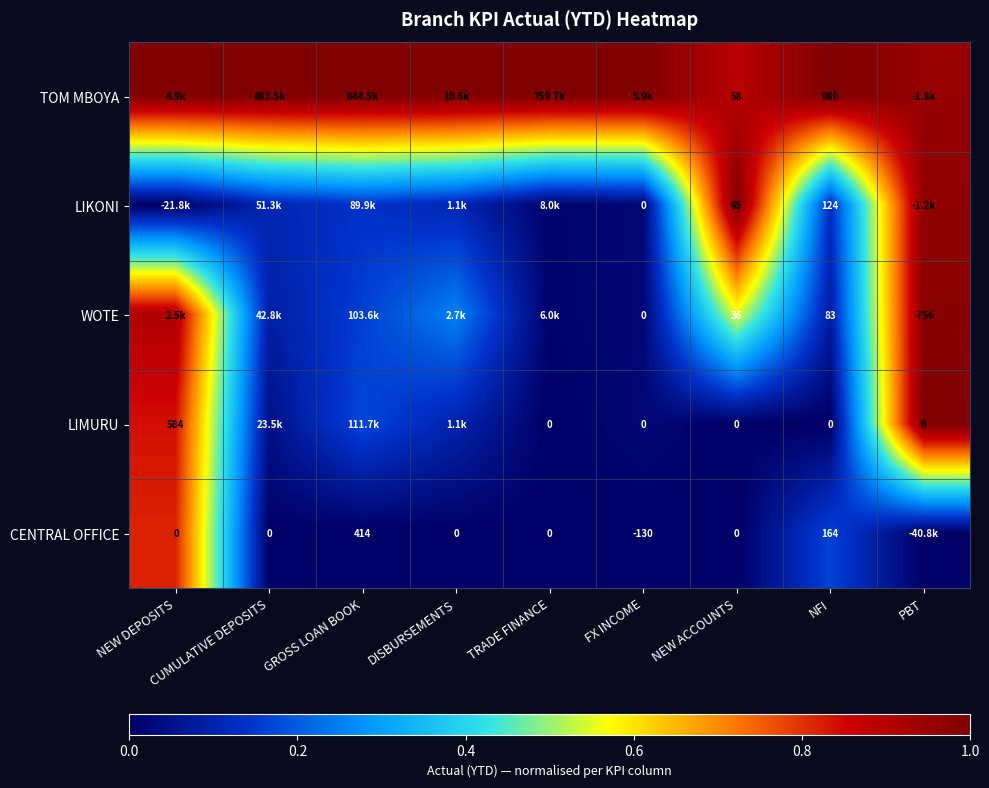

True or false: WOTE has a value of 0.0 at NFI.

False